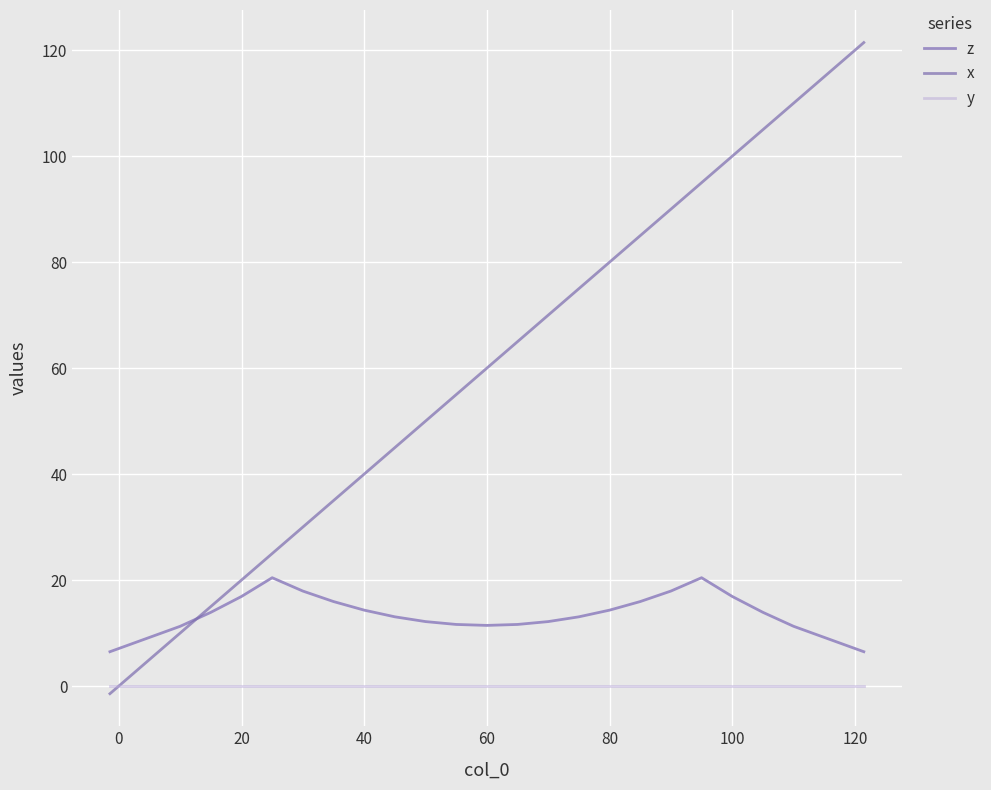

Rank the series by their maximum value, from lowest to highest.

y, z, x